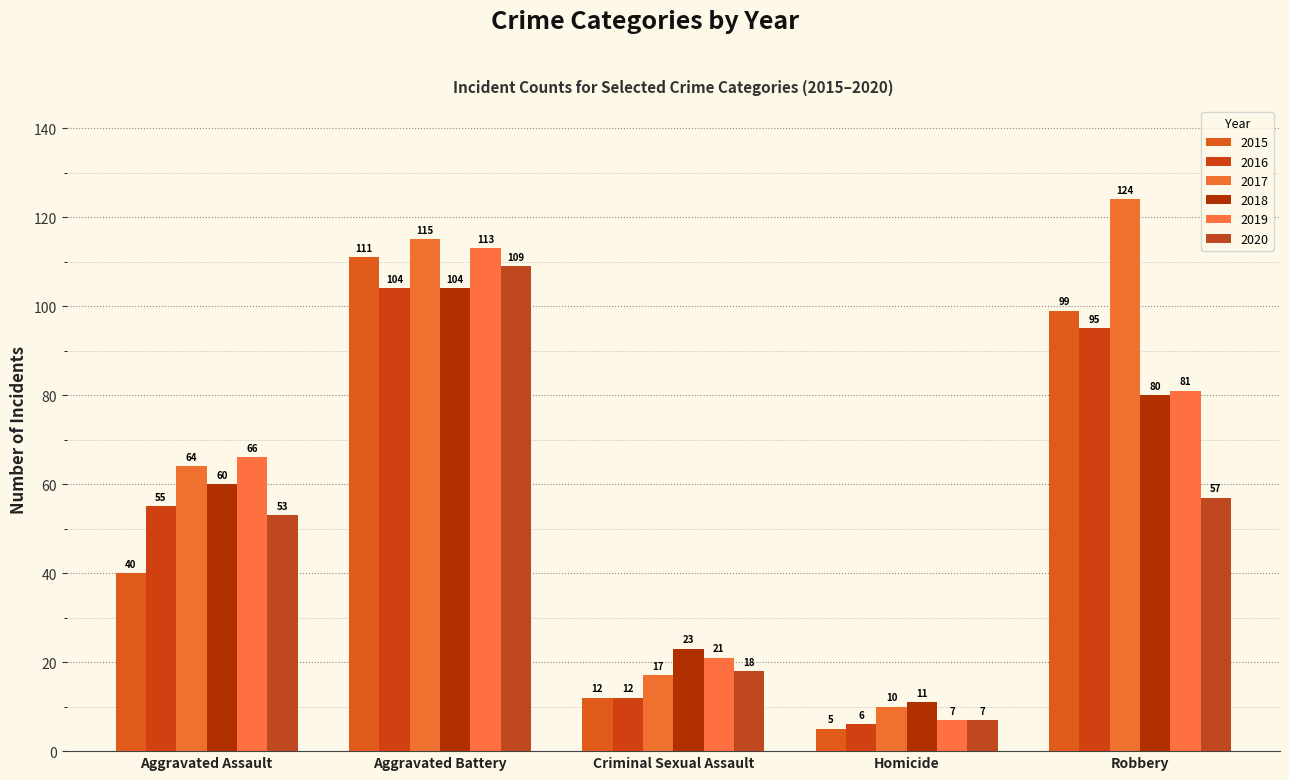

What is the minimum value for 2019?

7